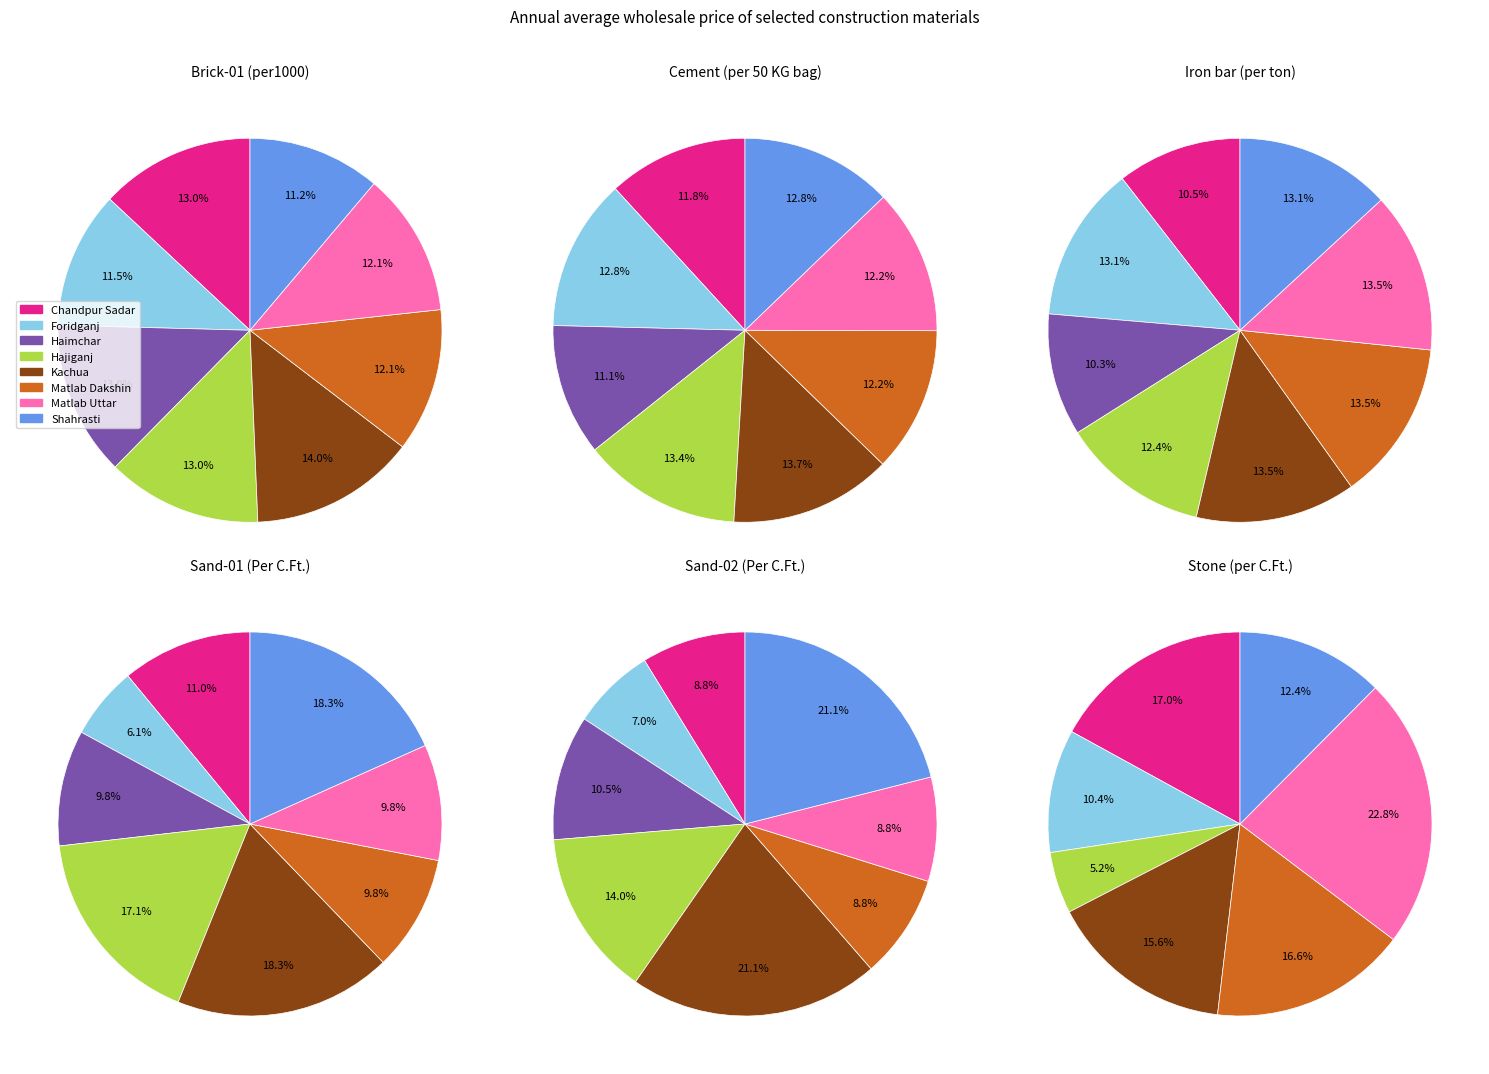

Combined, do Chandpur Sadar and Kachua account for over 50%?

No